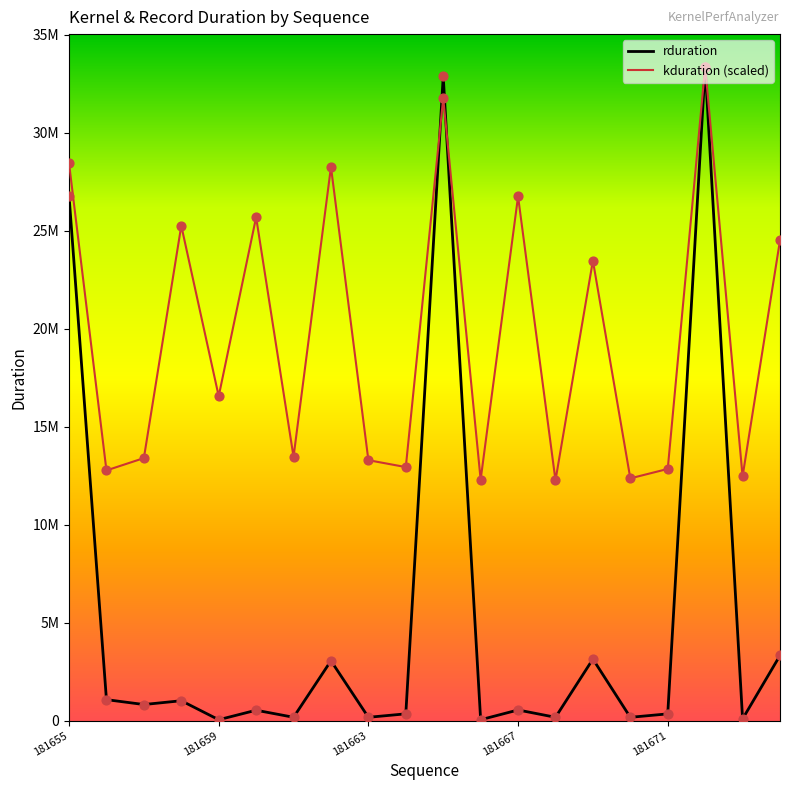

Is this an area chart (filled region under the line)?

No